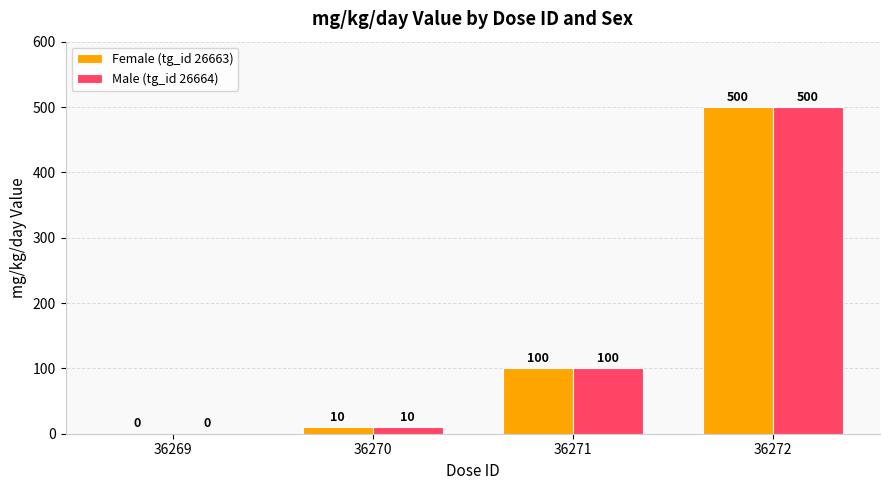

How many positive values does the Female (tg_id 26663) series have?

3